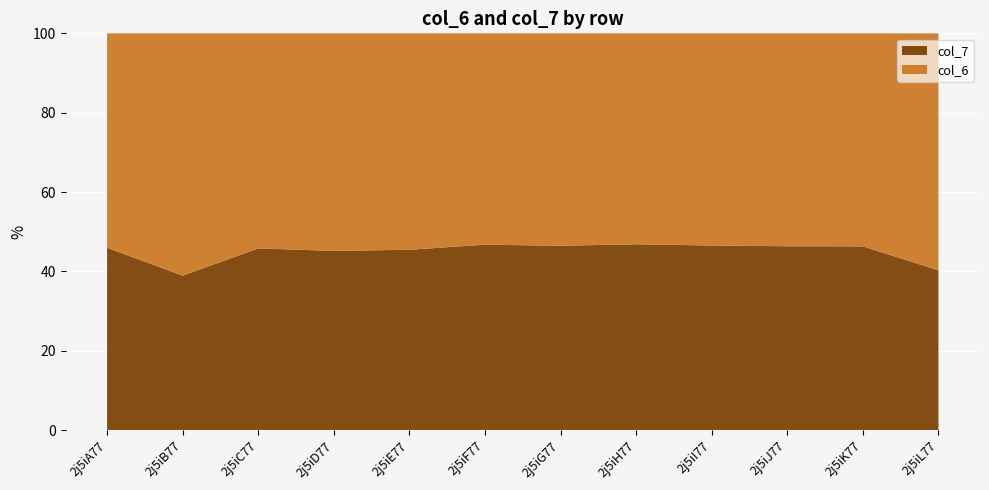

Reading right to left, transcribe all the data shown in this chart.

col_6: 2j5iL77=141.9	2j5iK77=143.1	2j5iJ77=143.5	2j5iI77=144.0	2j5iH77=141.0	2j5iG77=141.6	2j5iF77=143.2	2j5iE77=139.9	2j5iD77=146.1	2j5iC77=142.7	2j5iB77=145.0	2j5iA77=145.9
col_7: 2j5iL77=95.7	2j5iK77=123.4	2j5iJ77=123.9	2j5iI77=125.3	2j5iH77=124.1	2j5iG77=122.9	2j5iF77=125.6	2j5iE77=116.6	2j5iD77=120.3	2j5iC77=120.5	2j5iB77=92.4	2j5iA77=123.9